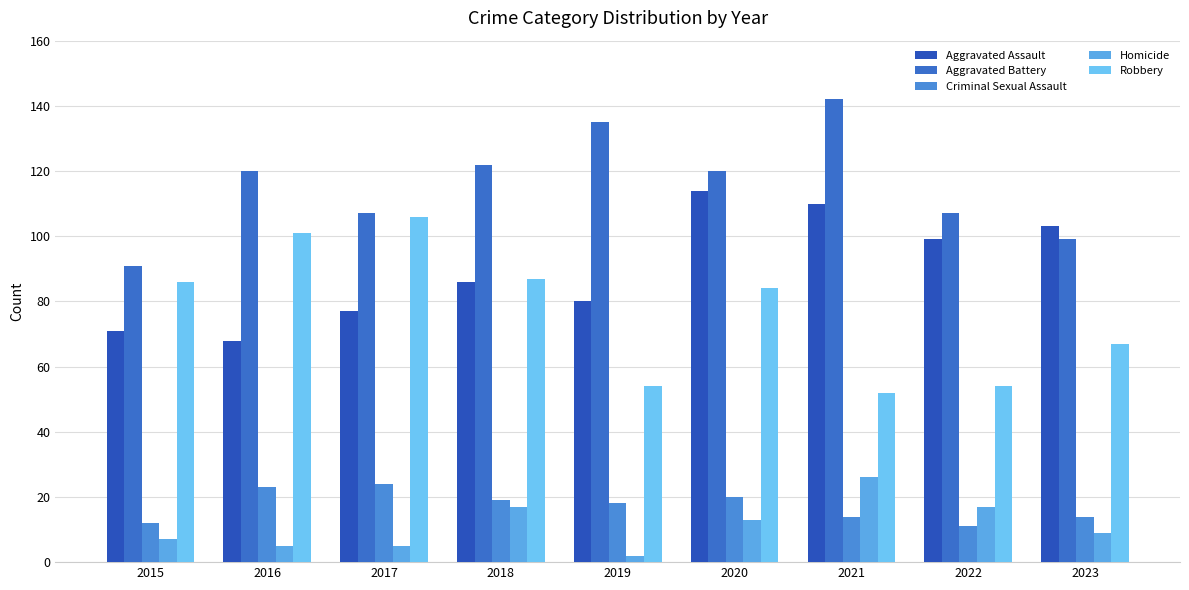

Is it true that Robbery equals 106 at 2017?

True